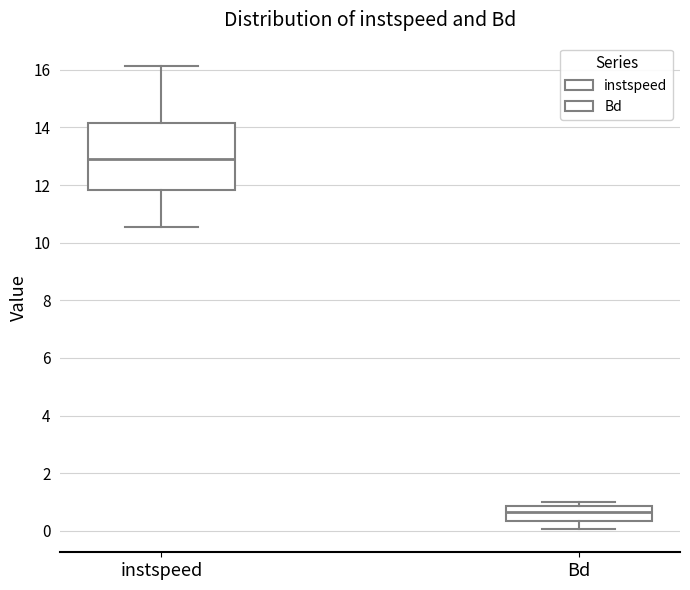

Comparing the boxes themselves (not the whiskers), which one is the tallest?

instspeed